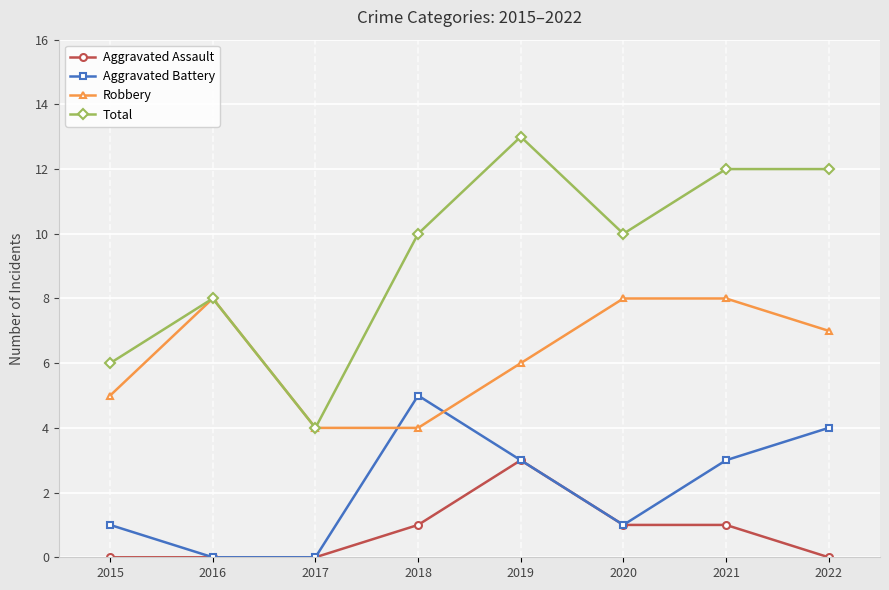

Rank the series by their maximum value, from lowest to highest.

Aggravated Assault, Aggravated Battery, Robbery, Total